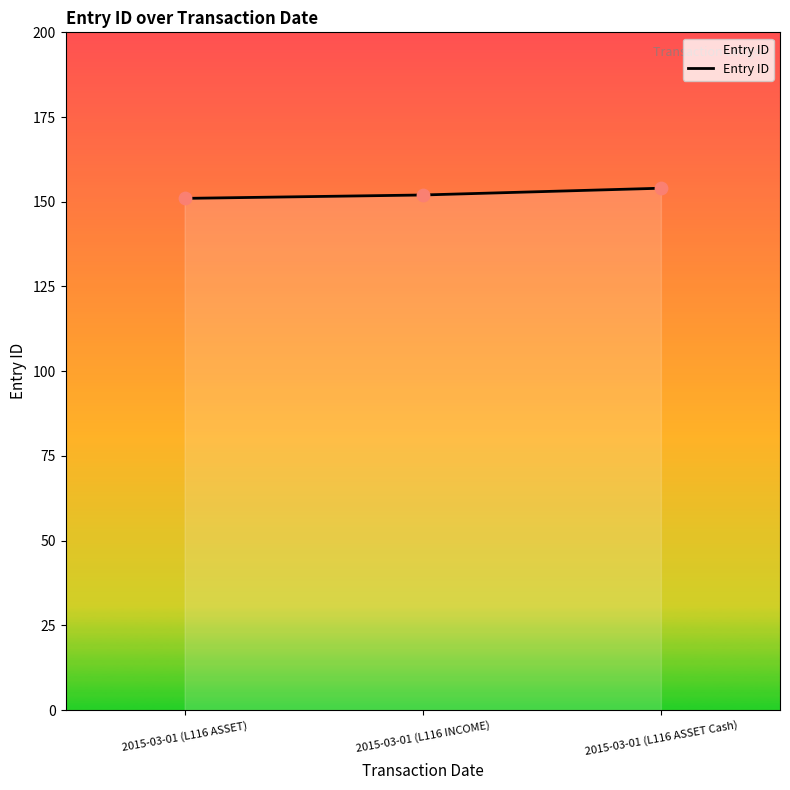

Approximately how many times larger is the value at 2015-03-01 (L116 INCOME) compared to 2015-03-01 (L116 ASSET)?

1.0